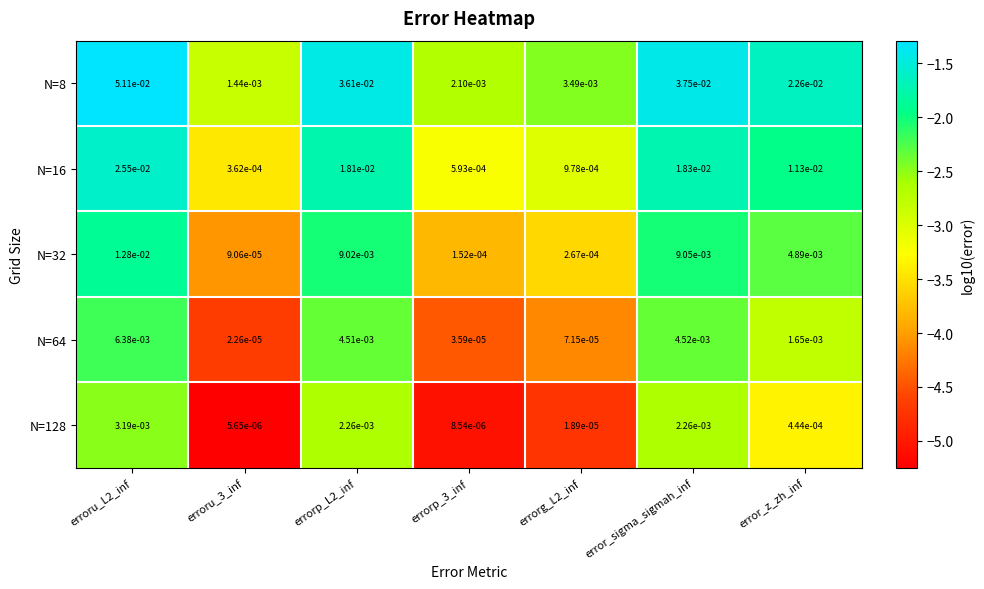

Is the value of N=8 at errorg_L2_inf greater than the value of N=64 at erroru_3_inf?

Yes